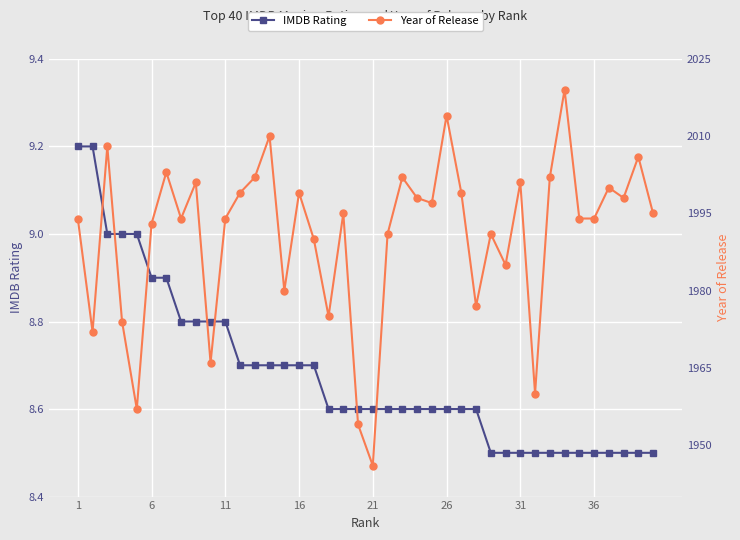

What is the highest value of the IMDB Rating series?

9.2